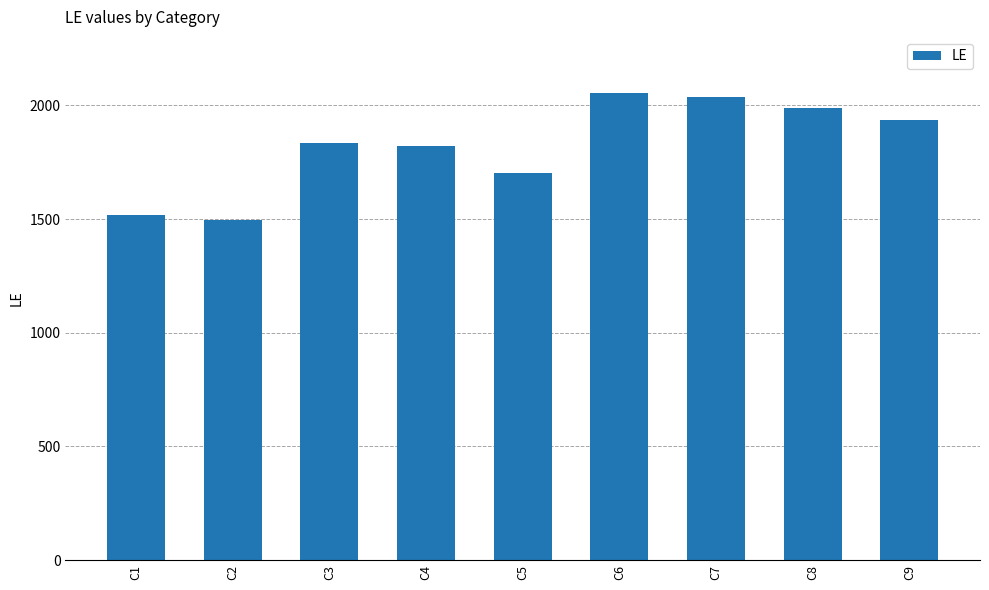

What is the difference between the values at C6 and C7?

18